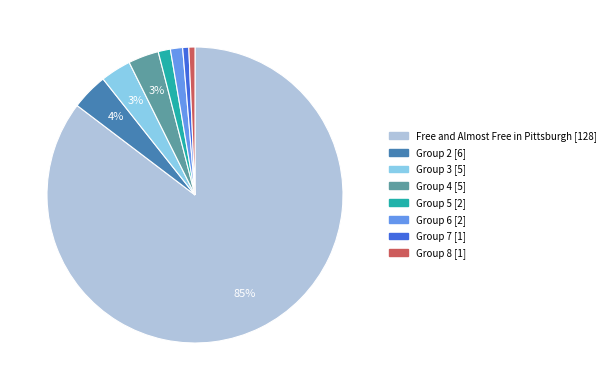

Which has a higher value, Group 4 [5] or Group 8 [1]?

Group 4 [5]